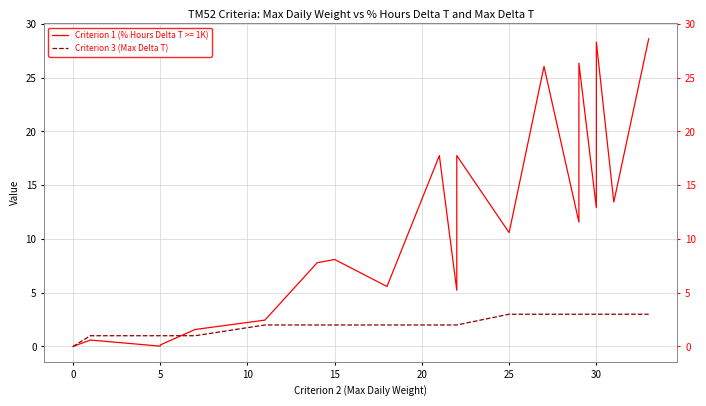

Is it true that the value at 15 is 2?

True